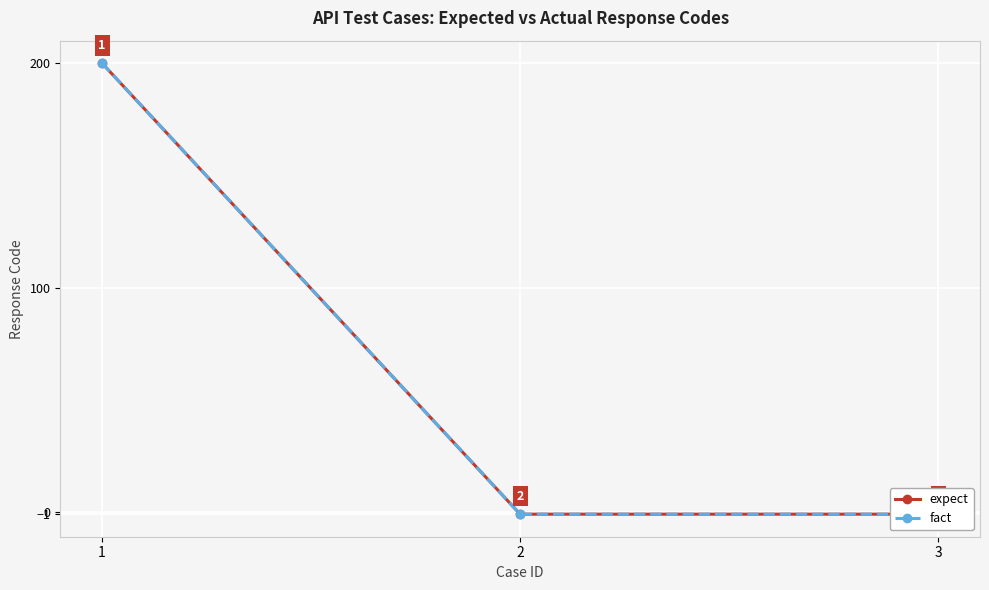

Is the value of expect at 3 greater than the value of fact at 1?

No